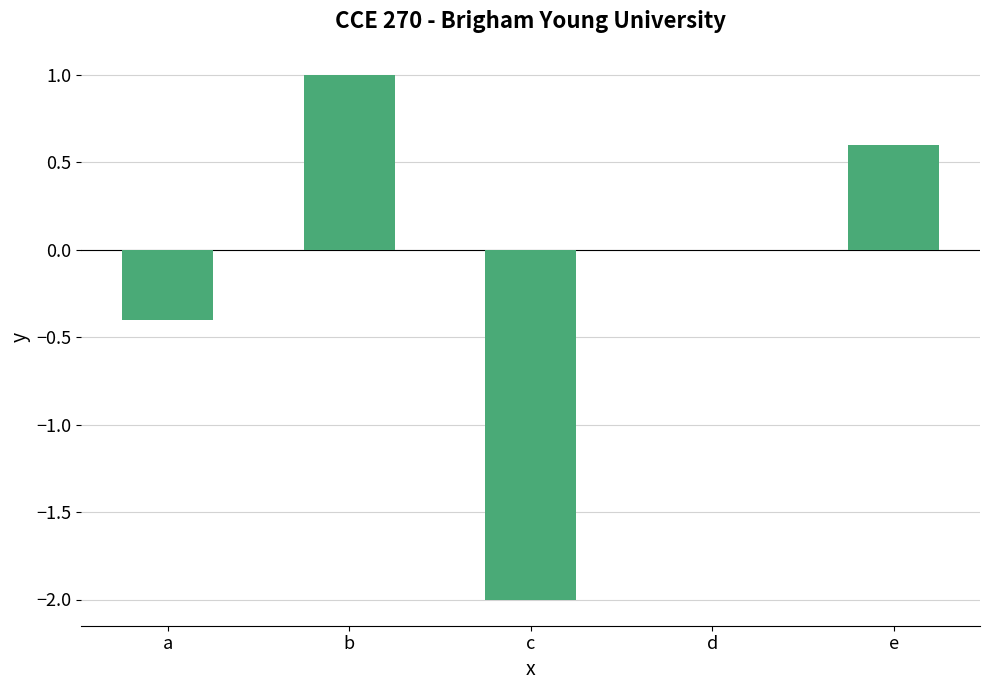

At which category does the chart reach its peak across all series?

b